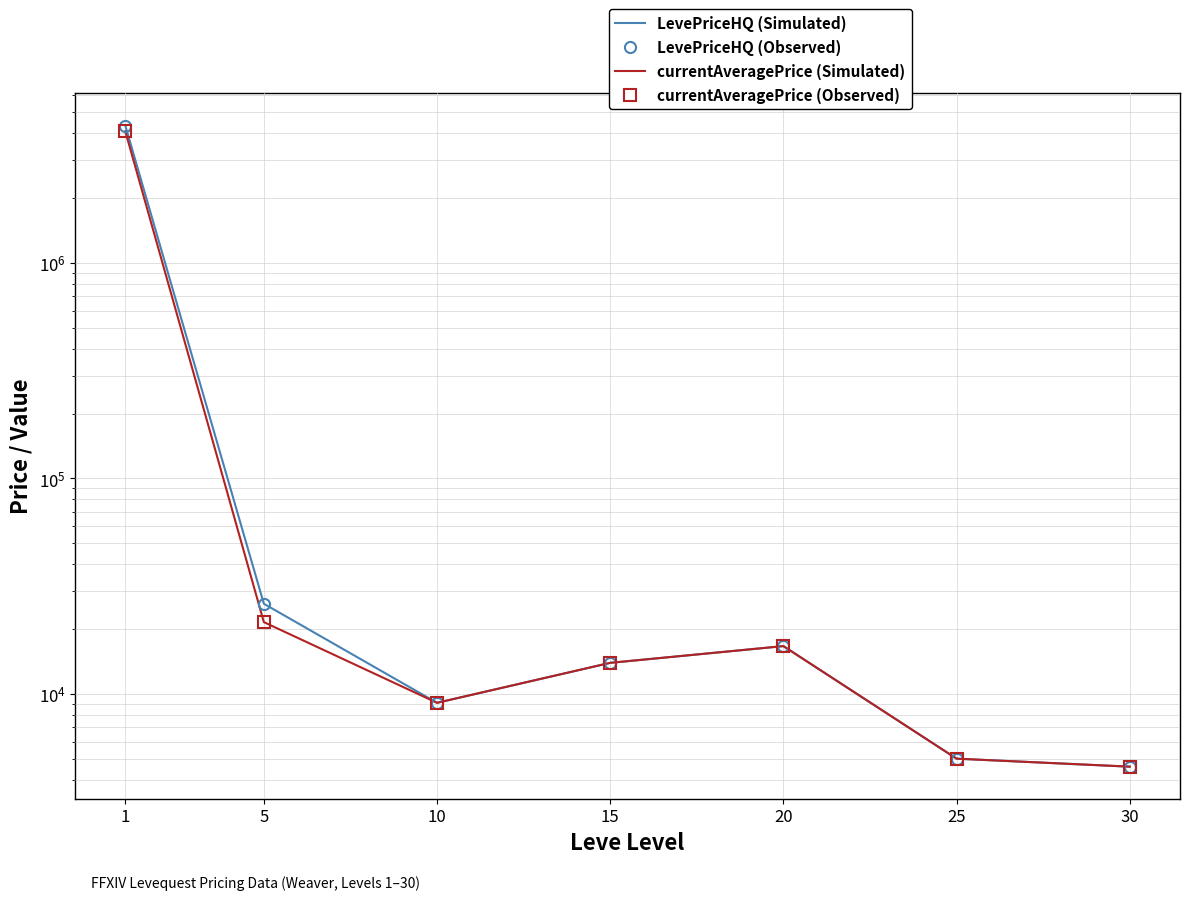

The value of currentAveragePrice (Observed) at 20 is 16651.4. True or false?

True